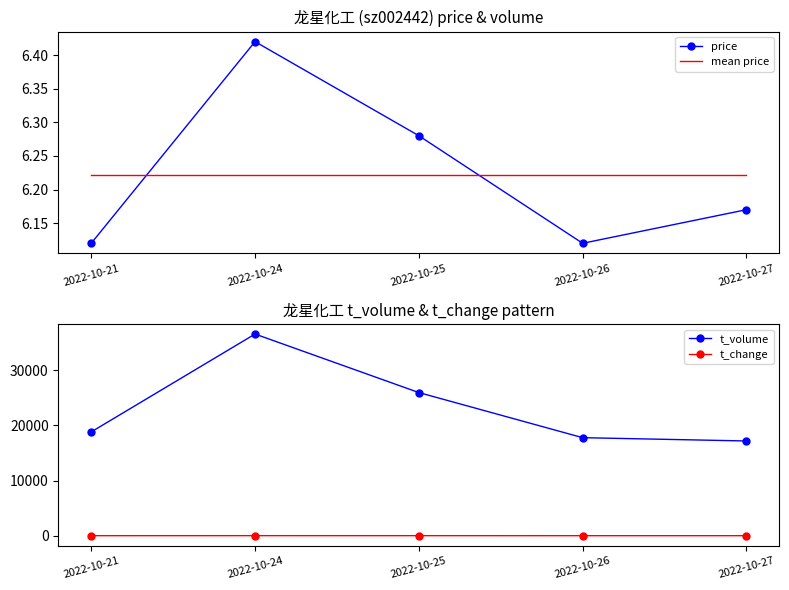

What is the spread (max minus min) of values at 2022-10-27?

17169.3